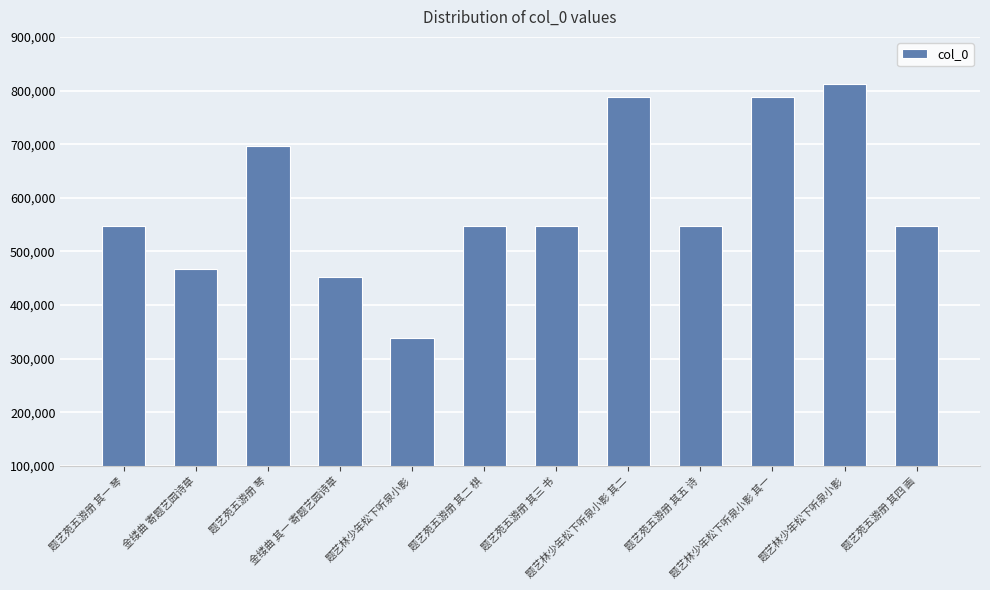

How many series are shown in this chart?

1